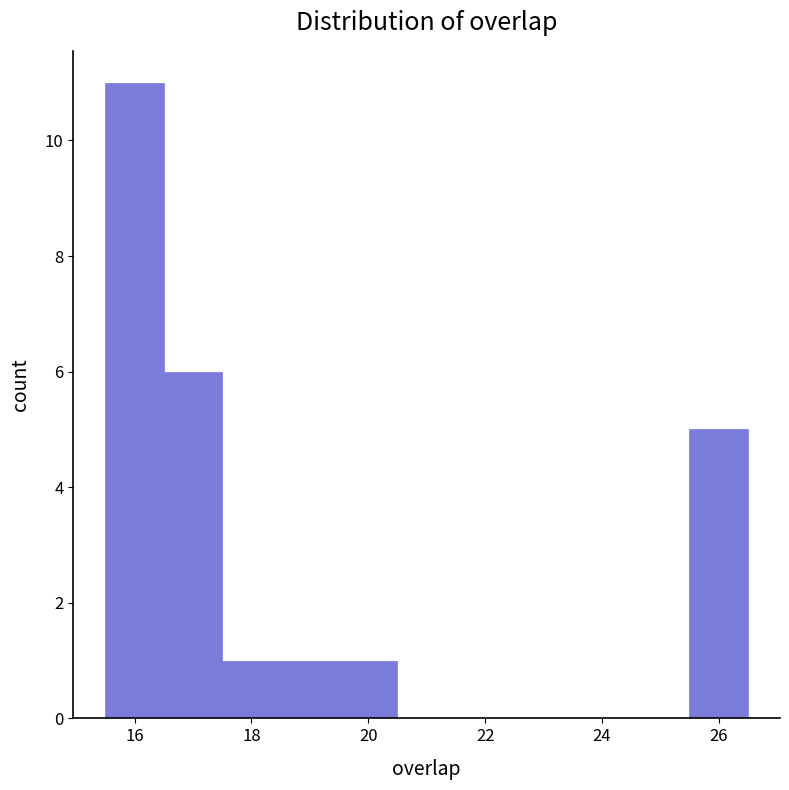

Reading left to right, list every bar in this chart as the range it spans on the x-axis followed by its height. Neither the bar edges nor the heights are printed on the chart, so give them approximately, as read against the axes.

15.5 to 16.5: 11
16.5 to 17.5: 6
17.5 to 18.5: 1
18.5 to 19.5: 1
19.5 to 20.5: 1
20.5 to 21.5: 0
21.5 to 22.5: 0
22.5 to 23.5: 0
23.5 to 24.5: 0
24.5 to 25.5: 0
25.5 to 26.5: 5